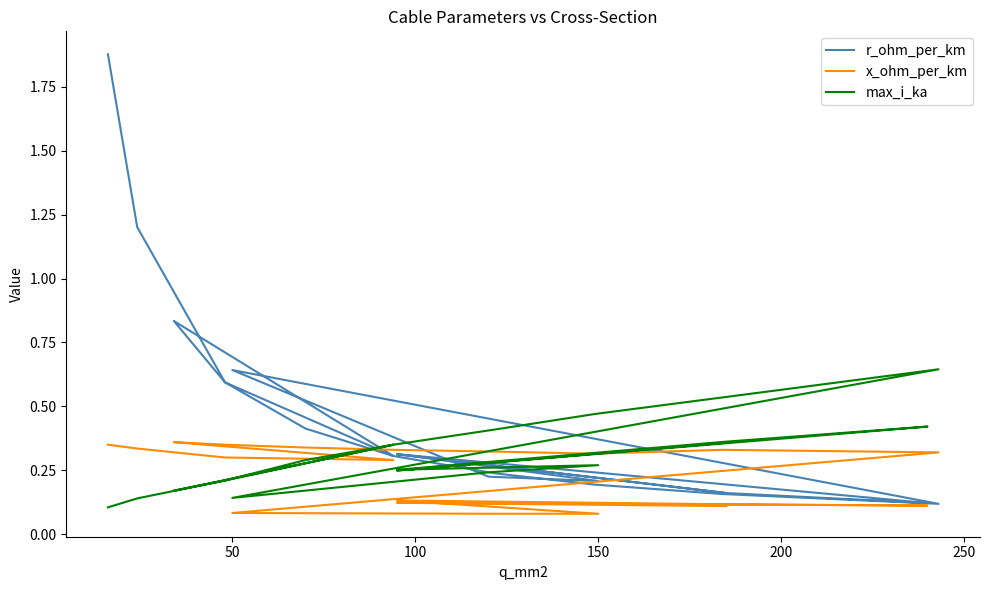

At 150, list the series in order from smallest to largest.

x_ohm_per_km, r_ohm_per_km, max_i_ka